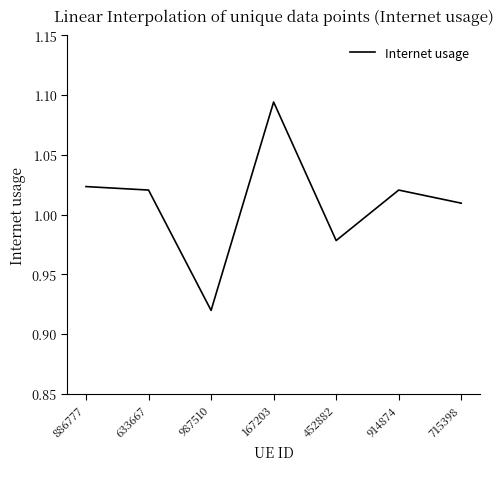

At which category does the data reach its first local valley?

987510